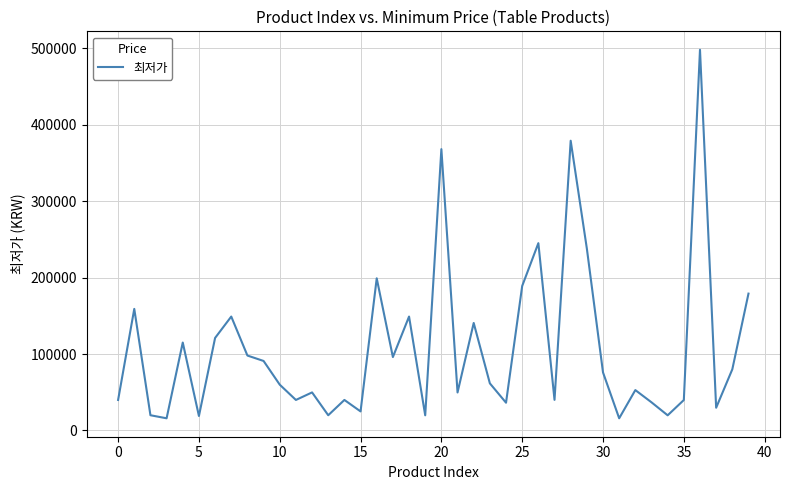

What is the difference between the maximum and minimum values?

482100